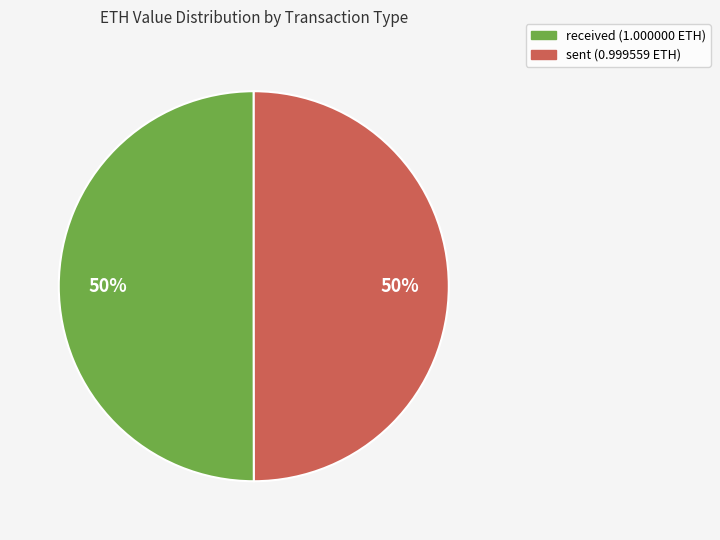

To the nearest percent, what percentage of the pie is received?

50%